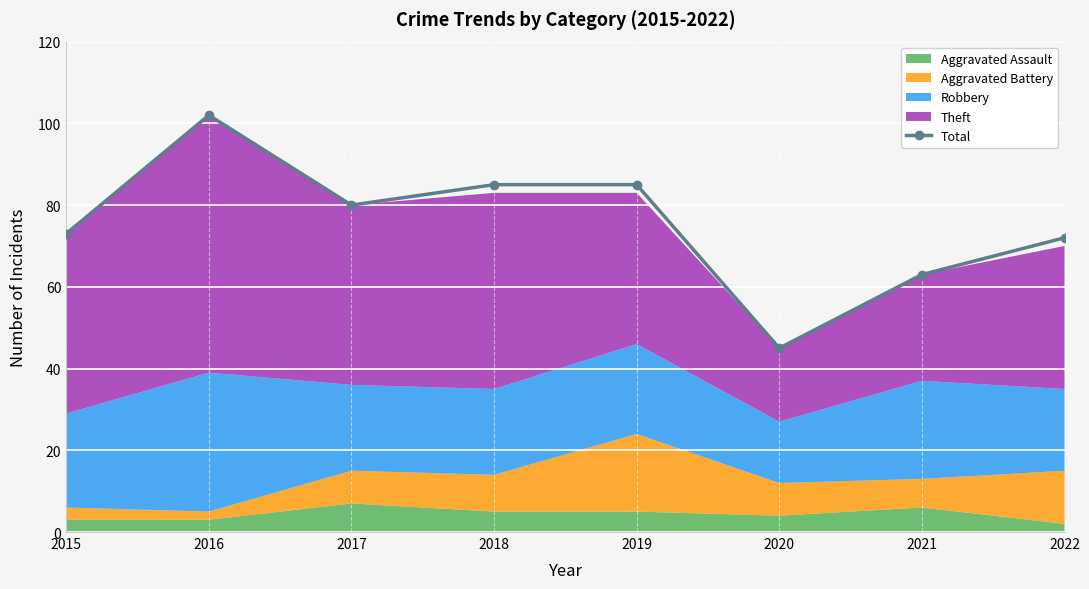

What is the value of the 3rd point from the left?

80